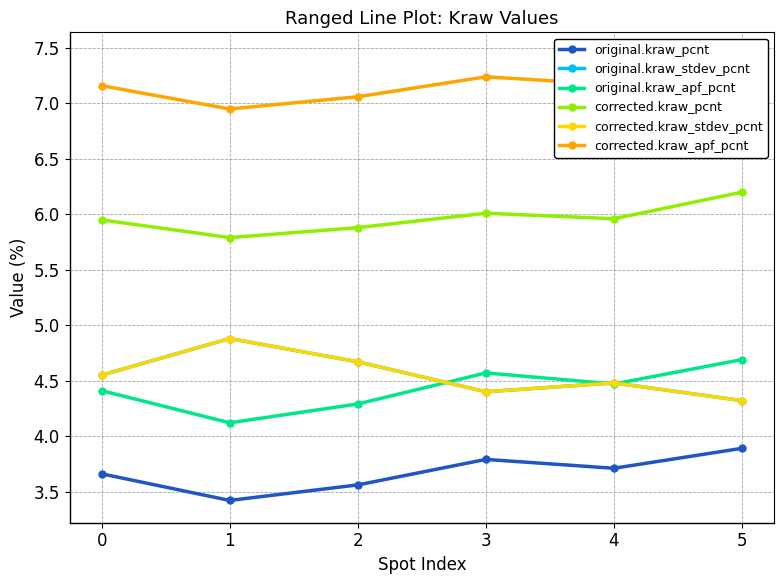

What is the smallest value displayed?

3.4